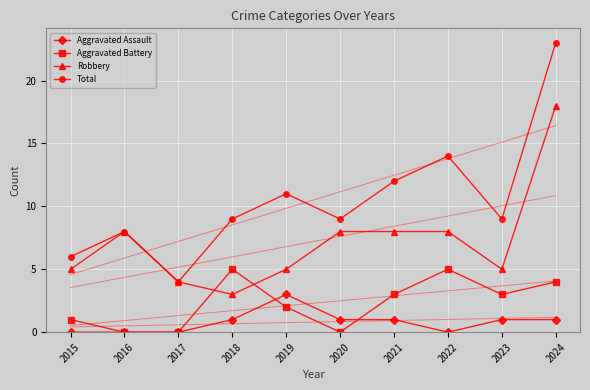

What is the greatest value displayed?

23